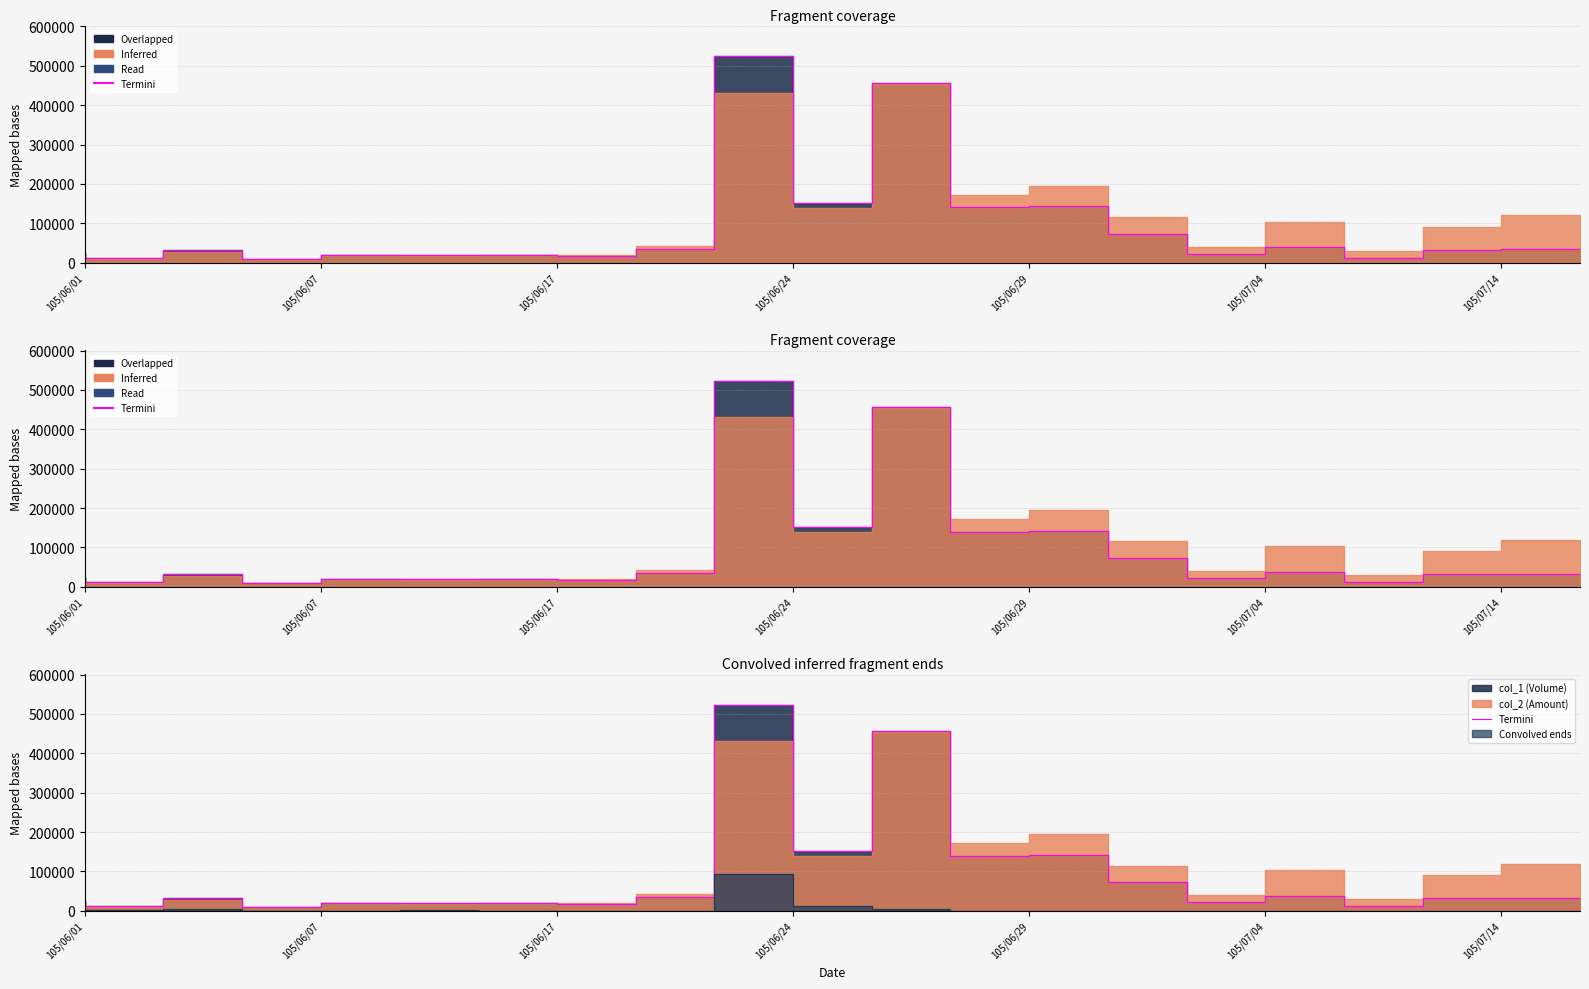

Reading right to left, what are all the values shown in this chart?

33600	31500	12300	38680	21600	72450	142850	140240	457290	151800	523640	34440	18000	20000	19210	19200	10300	32200	12800	24000